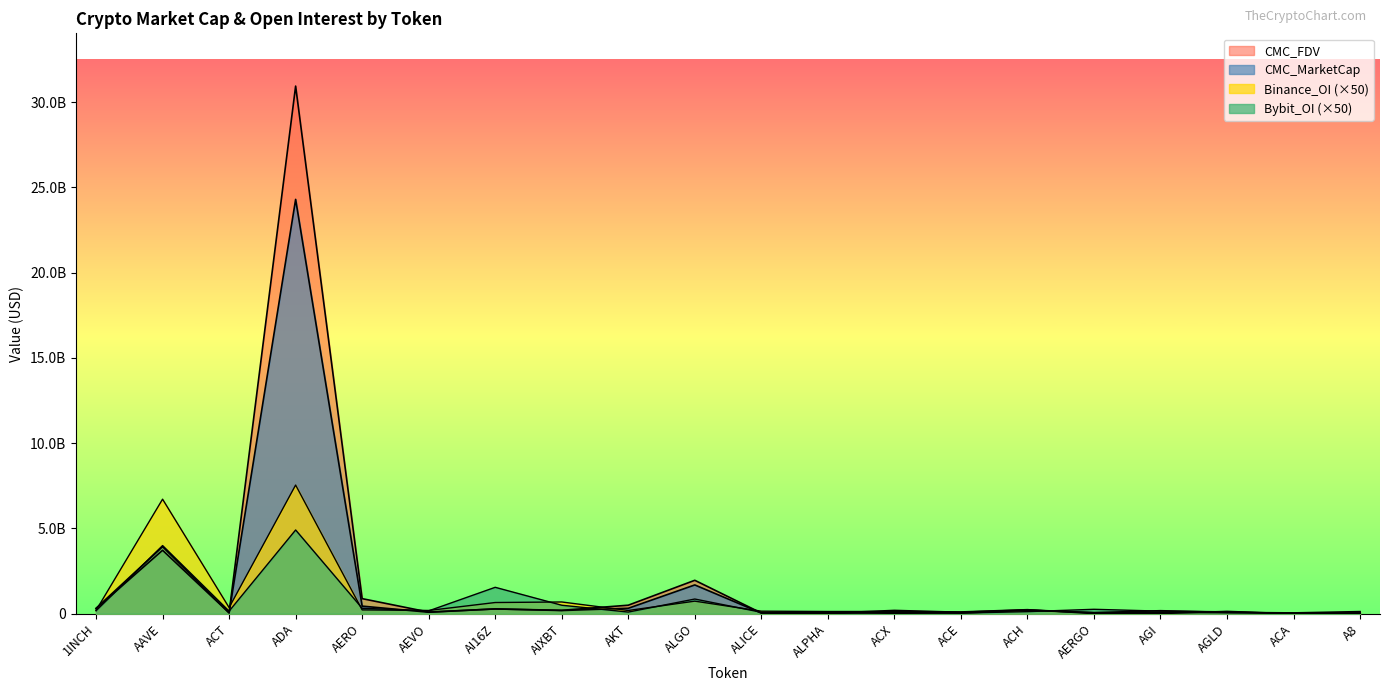

At how many categories does at least one series exceed 15908859997?

1